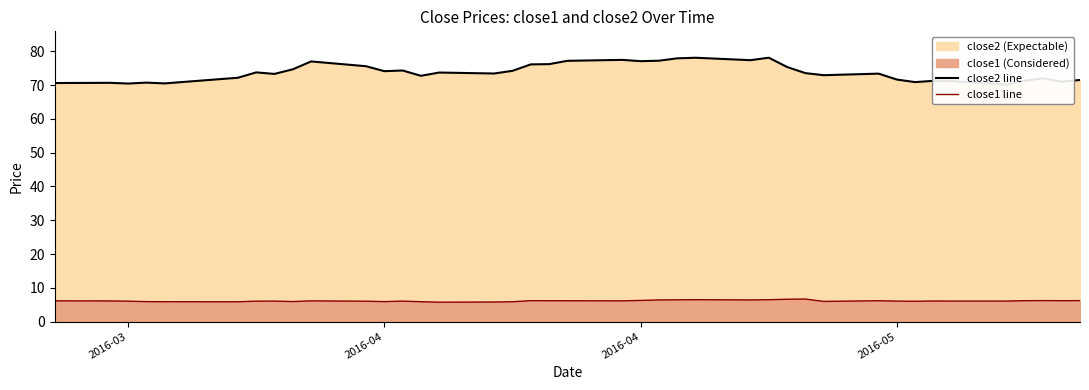

What is the spread (max minus min) of values at 2016-05?

64.8